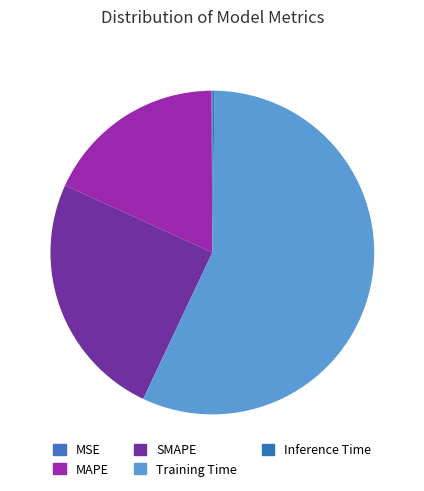

Which slice represents more than half of the pie?

Training Time